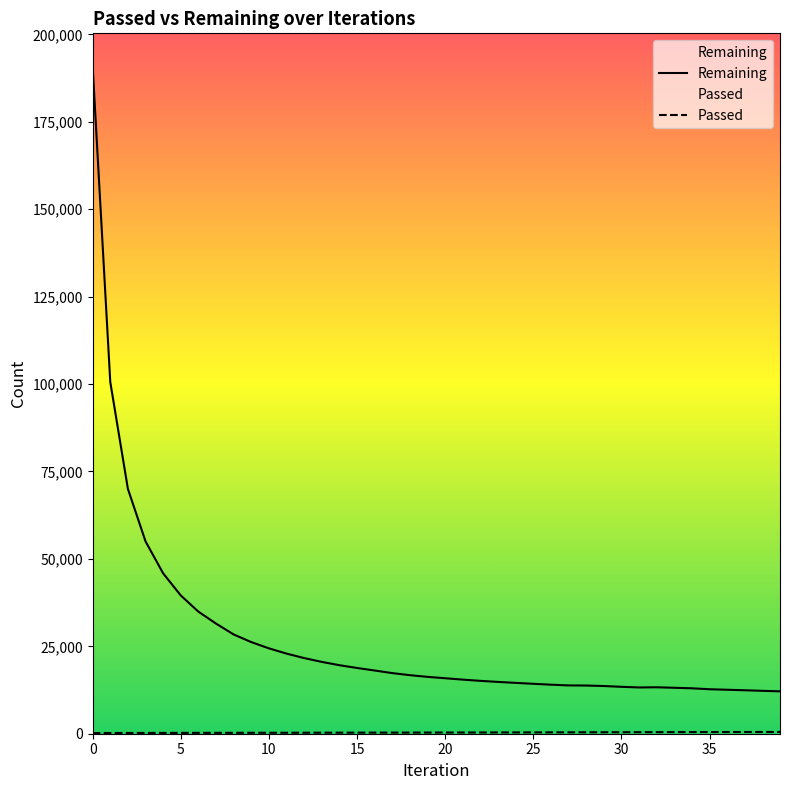

What is the sum of the Passed values at 13 and 37?

781